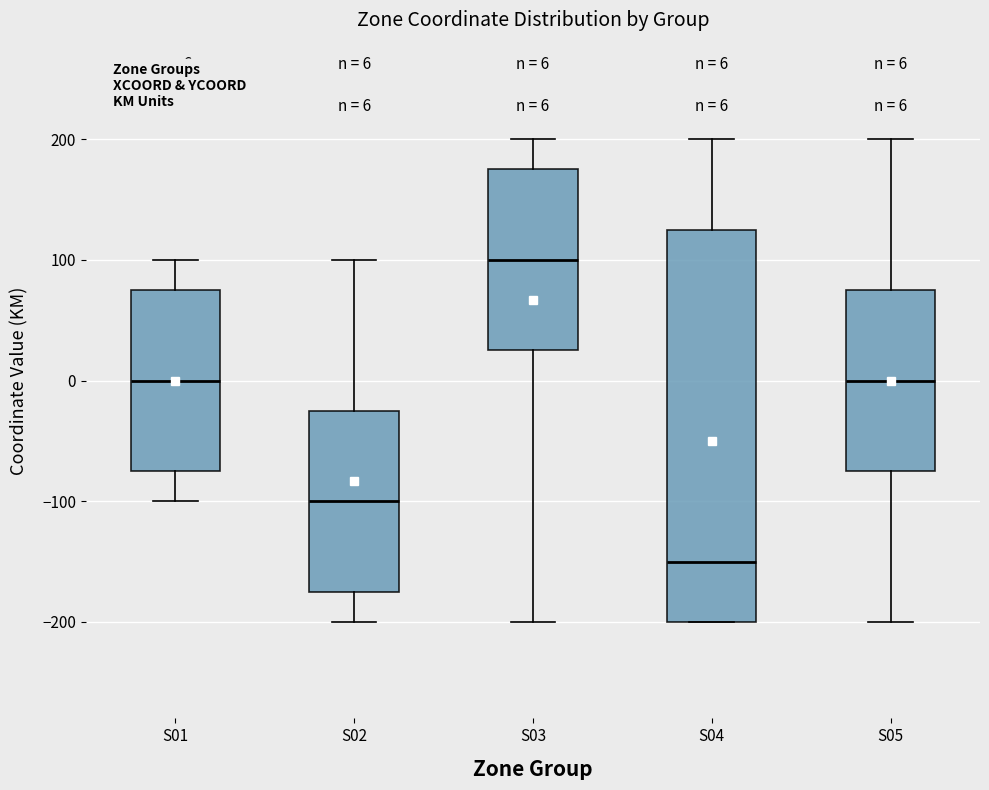

Which box's median line is the lowest?

S04